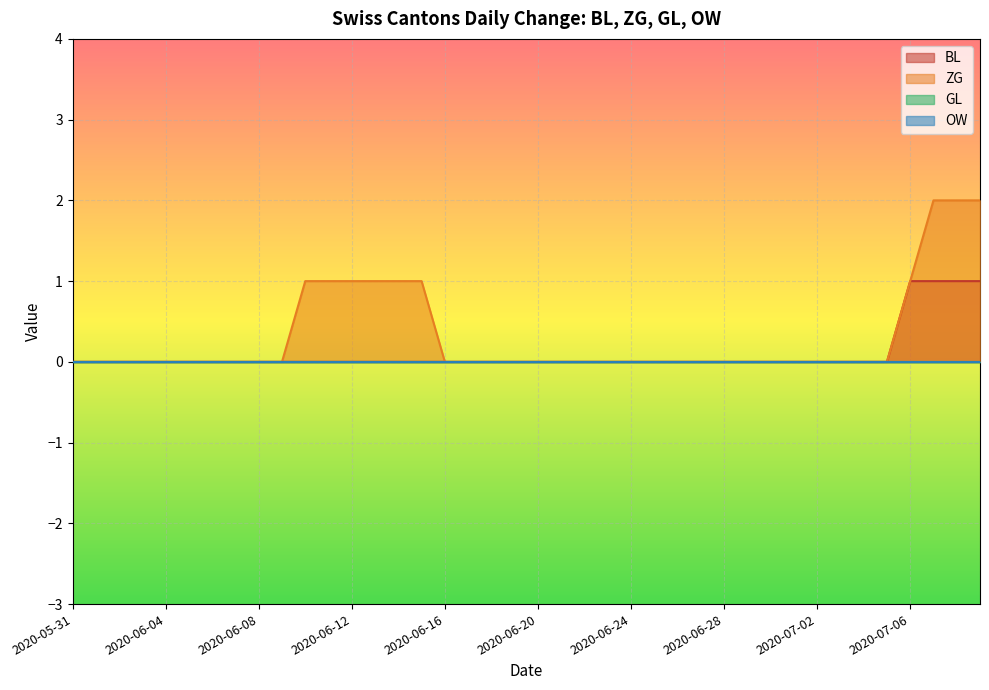

How many lines are shown in the chart?

4